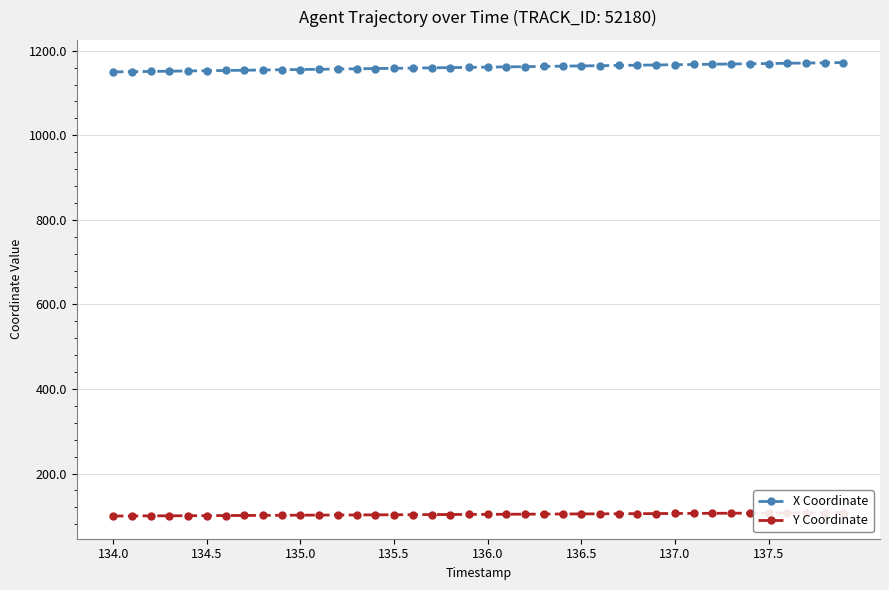

Does the chart have visible grid lines?

Yes